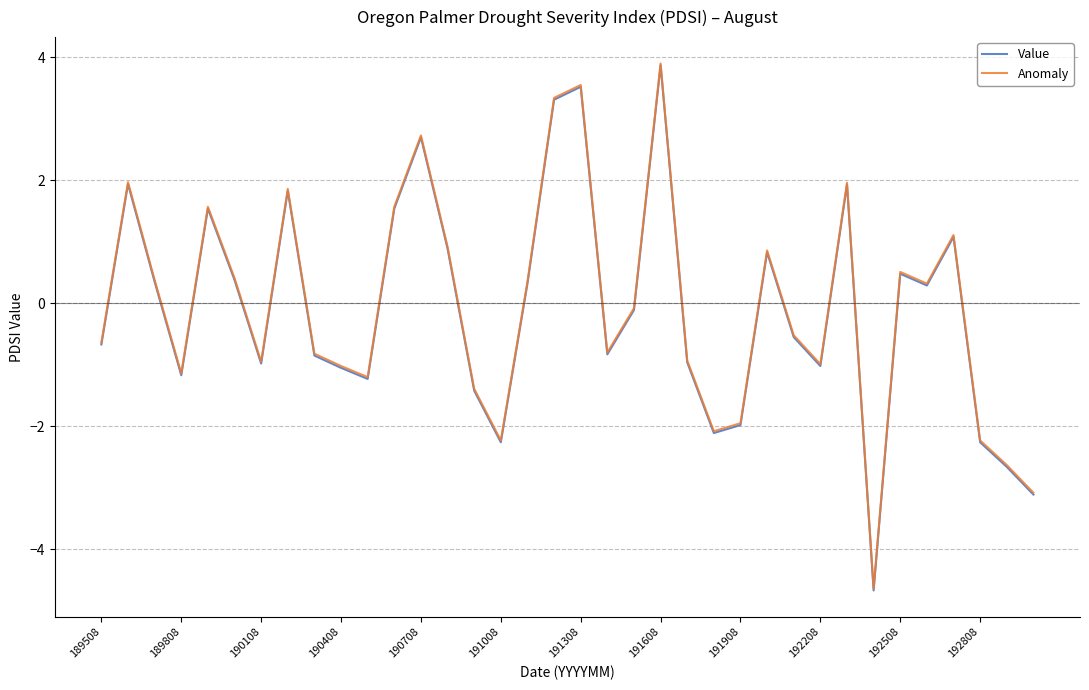

What is the minimum value for Value?

-4.7